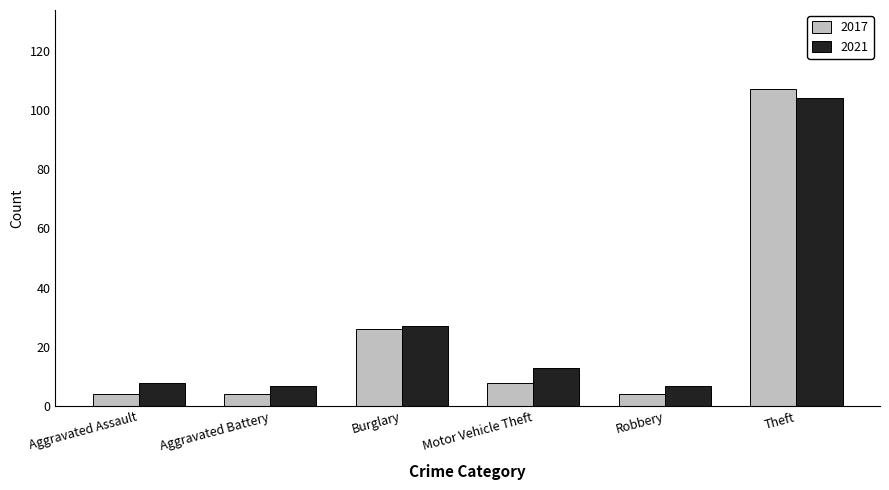

Where is 2017 nearest to the value 55?

Burglary